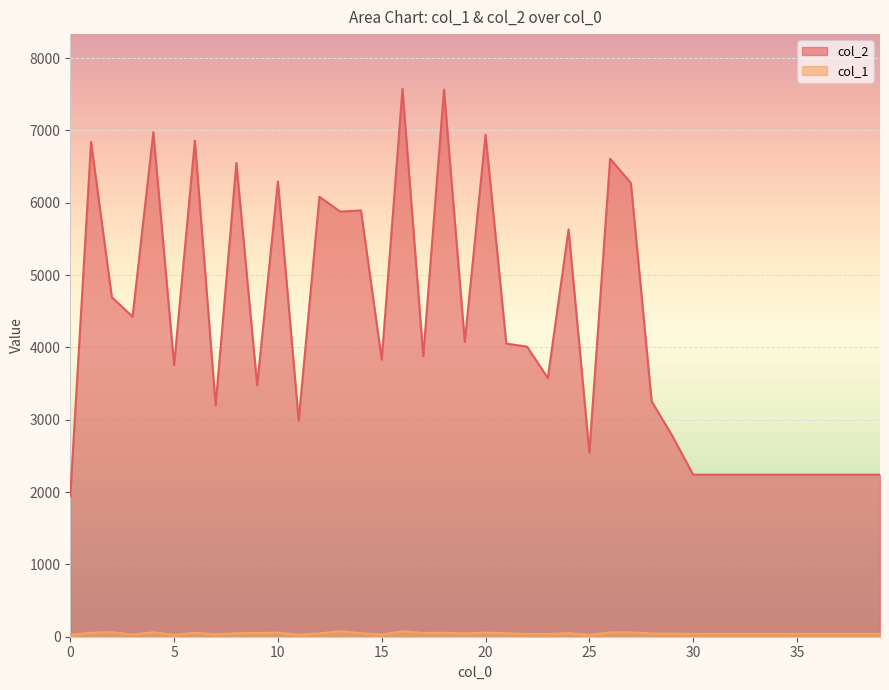

At which category does col_1 reach its first local peak?

2